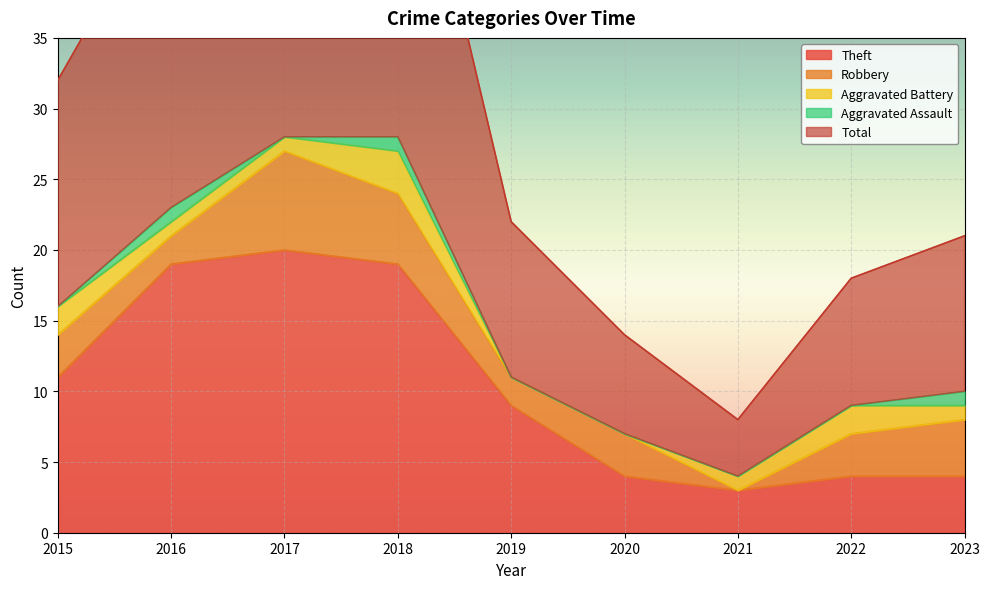

What is the maximum value for Theft?

20